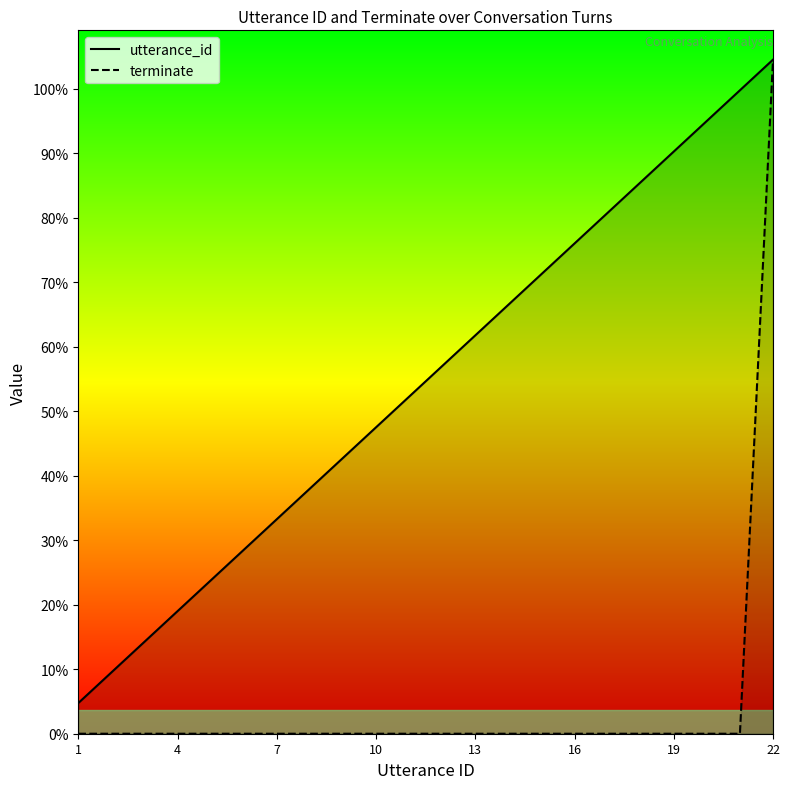

True or false: utterance_id has more than 2 points higher than both neighbors.

False